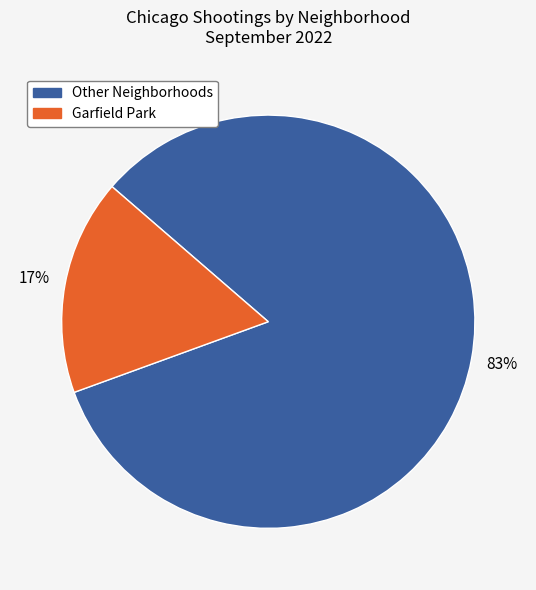

To the nearest percent, what is the average slice percentage?

50%